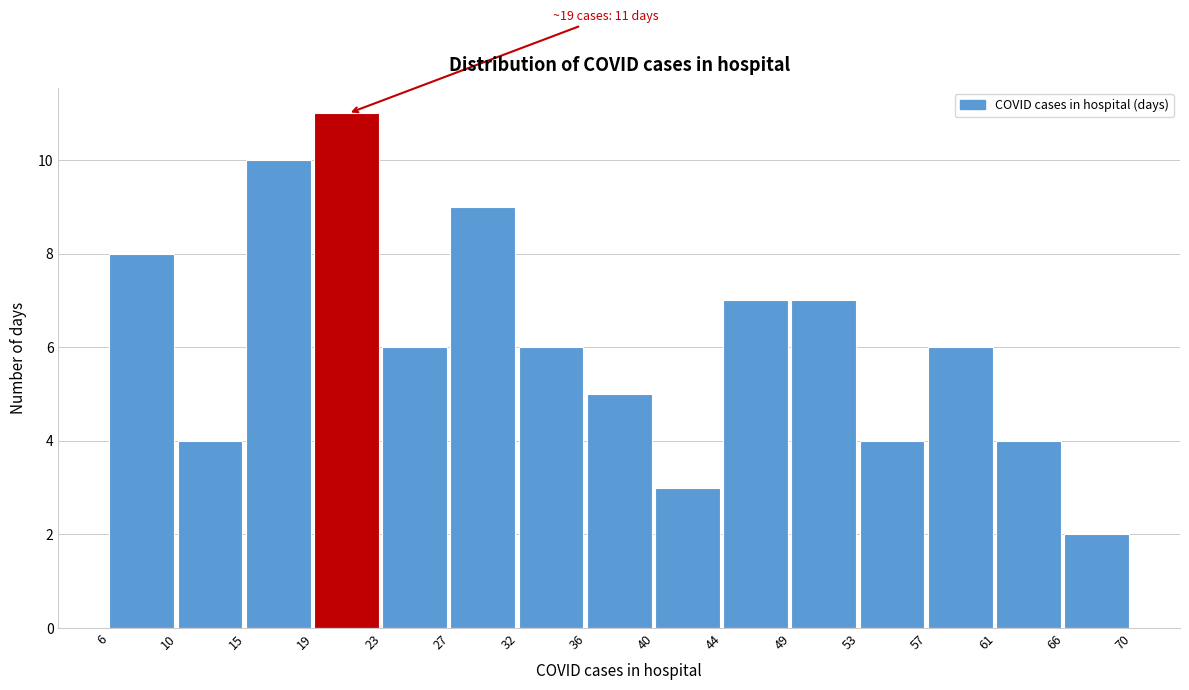

Which range on the x-axis has the tallest bar?

19 to 23